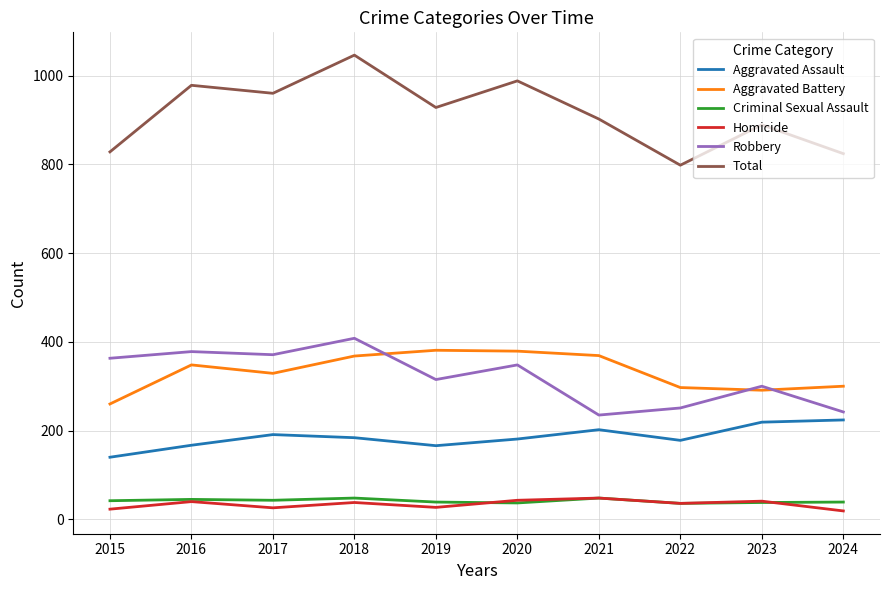

True or false: Robbery and Criminal Sexual Assault intersect in this chart.

False